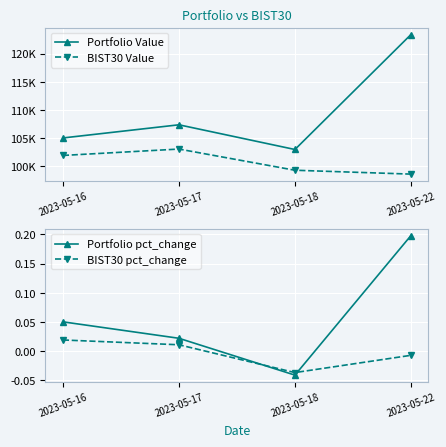

Reading left to right, transcribe all the data shown in this chart.

Portfolio Value: 105035.6	107369.3	102988.1	123378.0
BIST30 Value: 101932.7	103066.4	99309.0	98622.0
Portfolio pct_change: 0.1	0.0	-0.0	0.2
BIST30 pct_change: 0.0	0.0	-0.0	-0.0